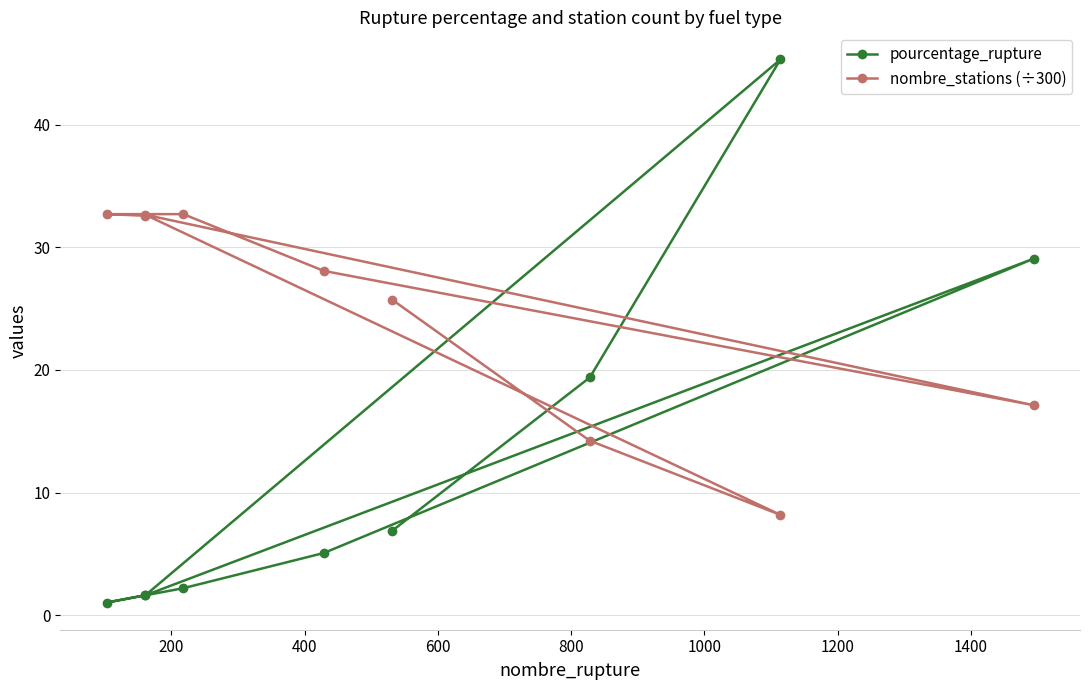

What is the maximum value shown in the chart?

45.3